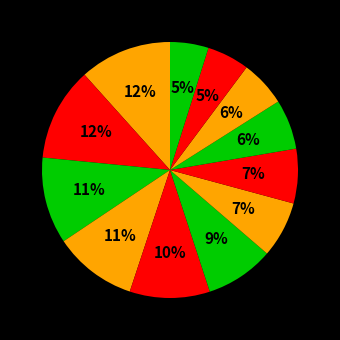

Count the number of slices in the pie.

12